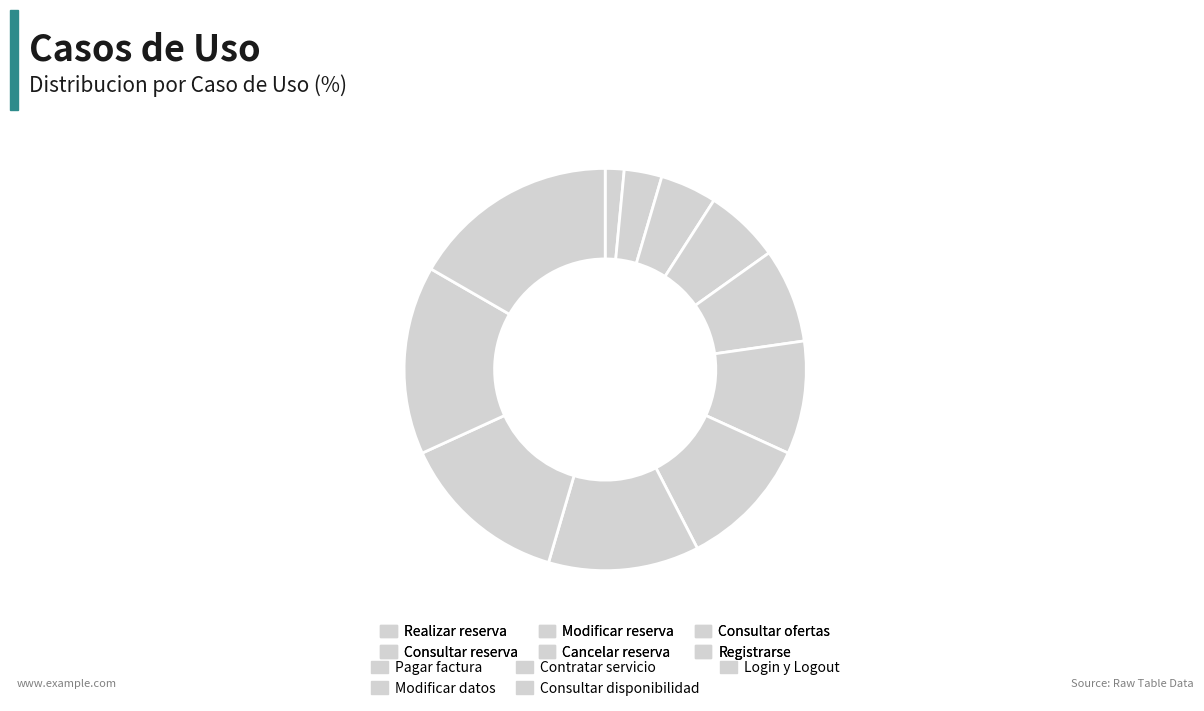

To the nearest percent, what portion does Consultar ofertas represent?

8%